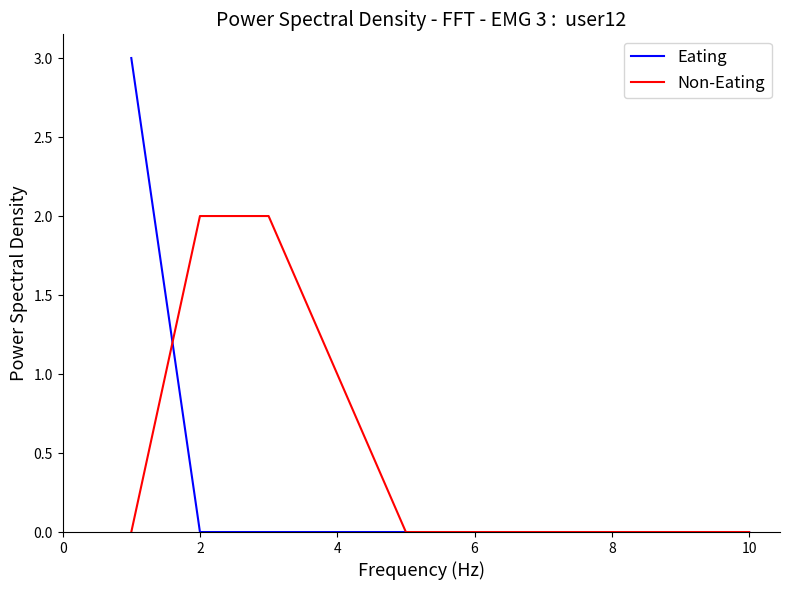

Which series has the largest total across all categories?

Non-Eating